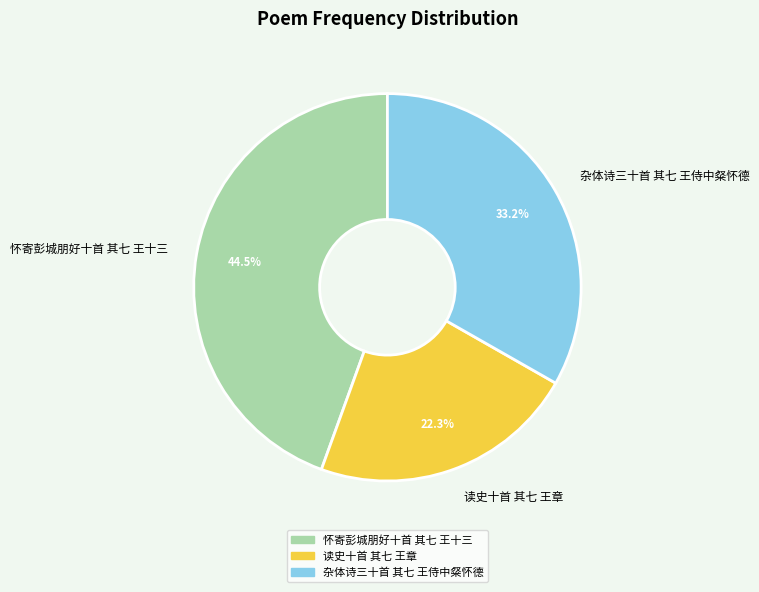

What is the ratio of the value at 读史十首 其七 王章 to the value at 杂体诗三十首 其七 王侍中粲怀德?

0.7